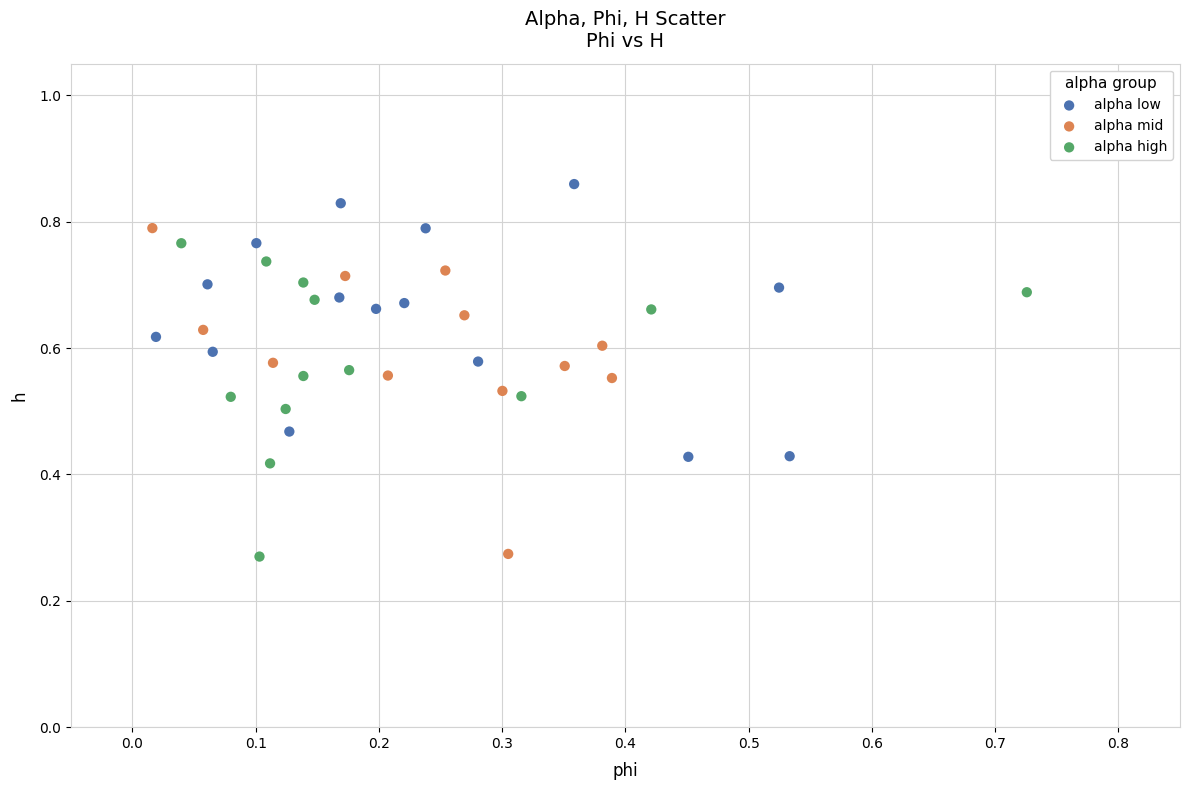

Which series has the widest spread of Y values?

alpha mid